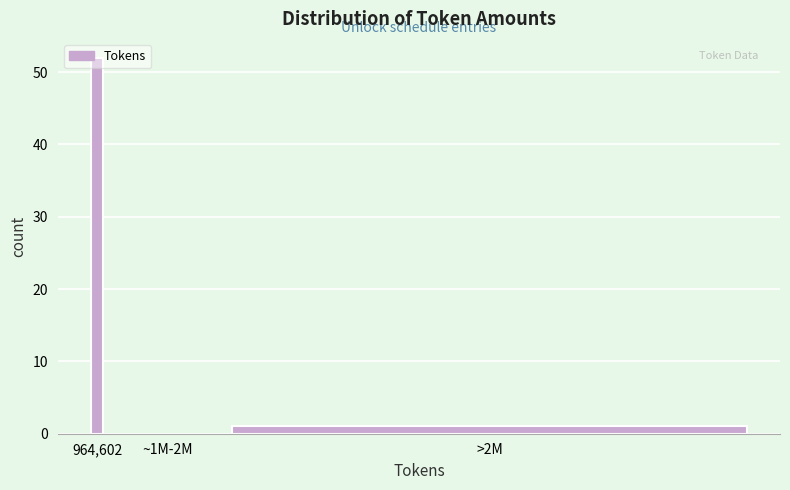

What is the greatest value displayed?

52